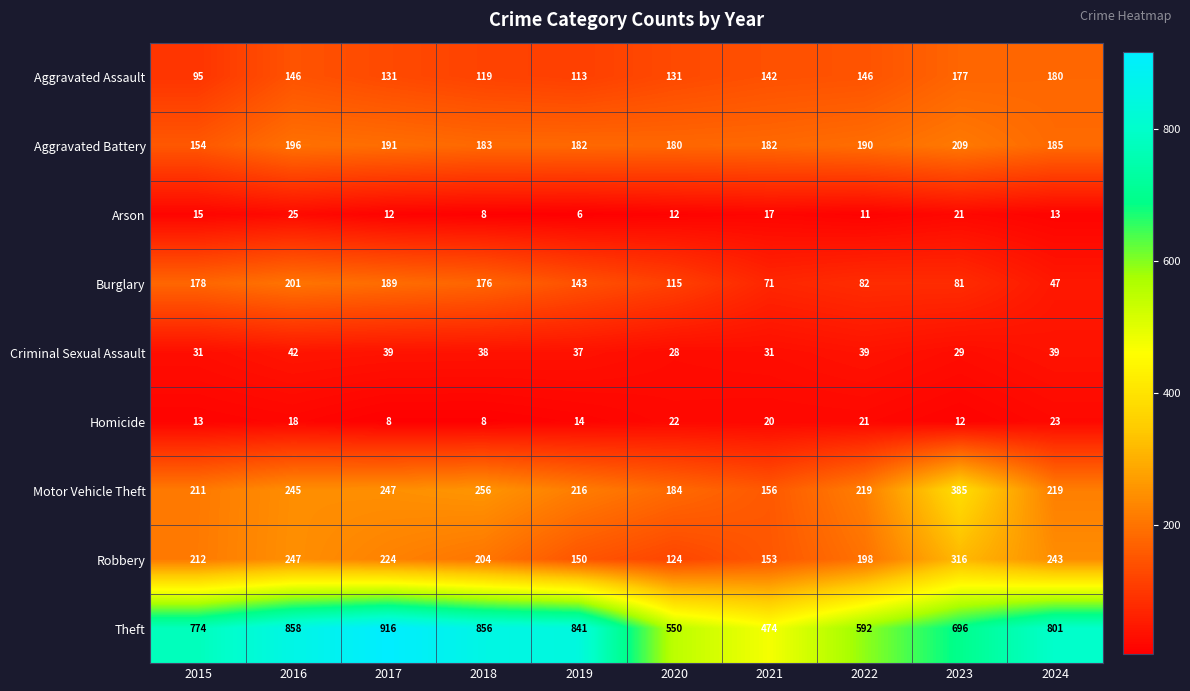

Which series has the largest total across all categories?

Theft